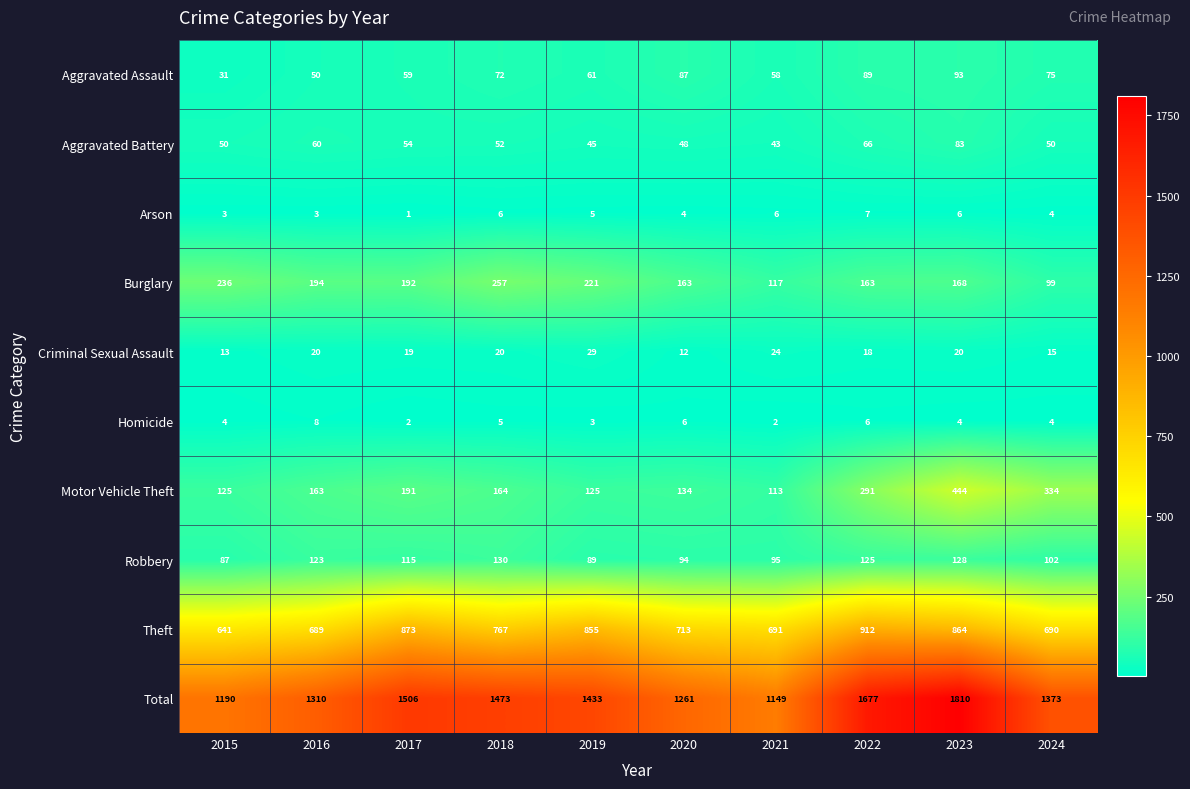

At how many categories does at least one series exceed 1272?

7